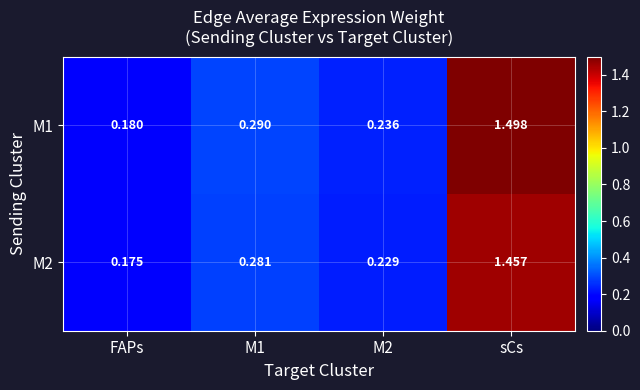

Which category has the lowest value across all series?

FAPs